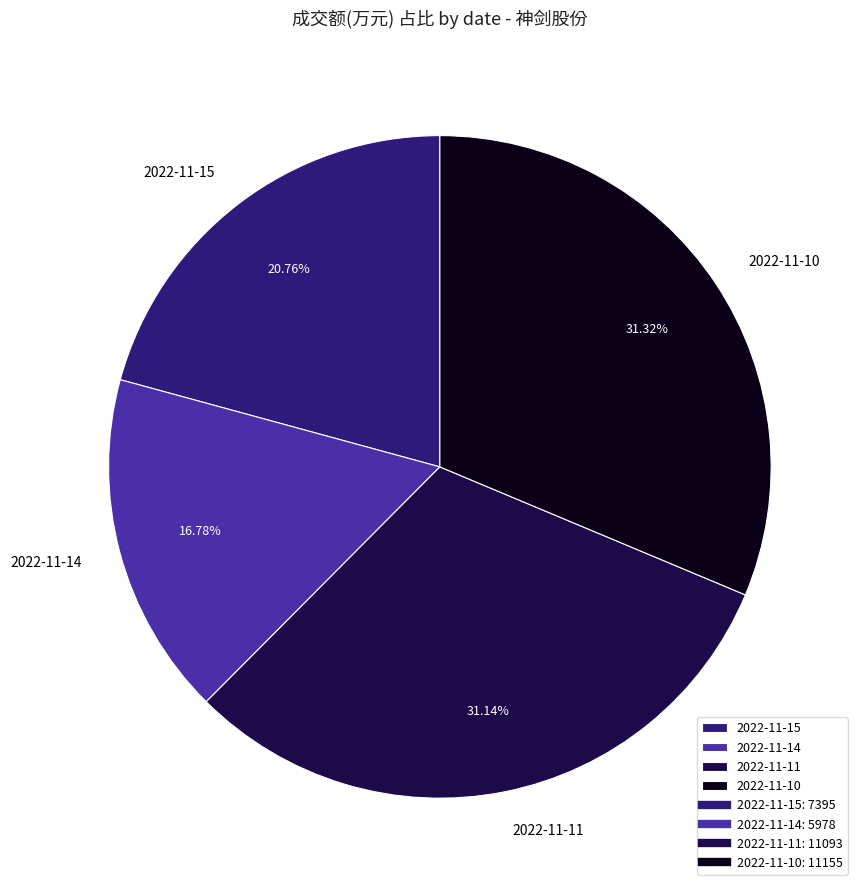

The 2022-11-14 slice represents 17% of the pie. True or false?

True